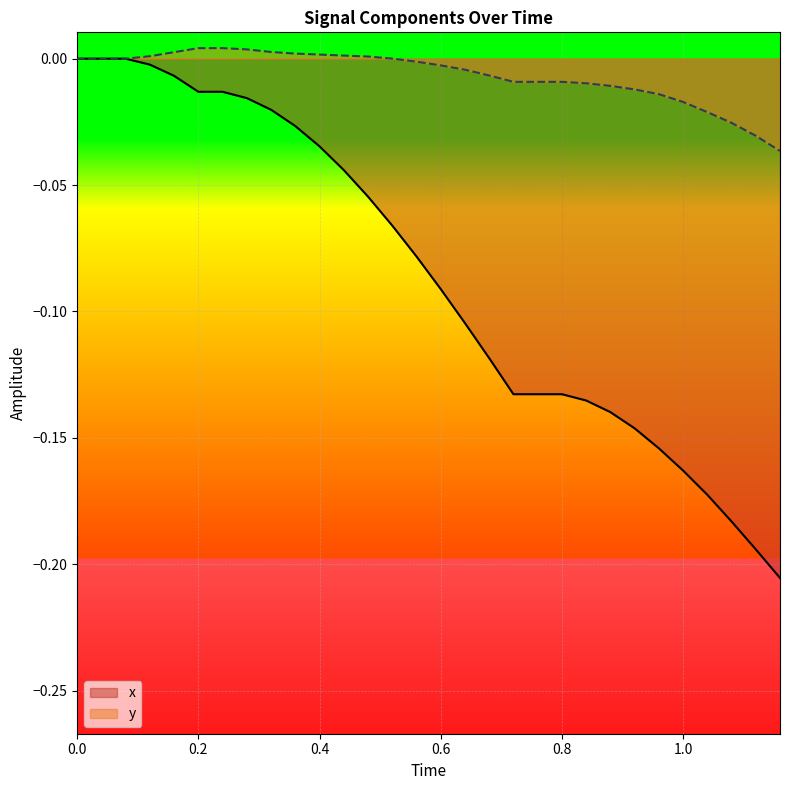

True or false: y has a value of 0.0 at 1.0.

False